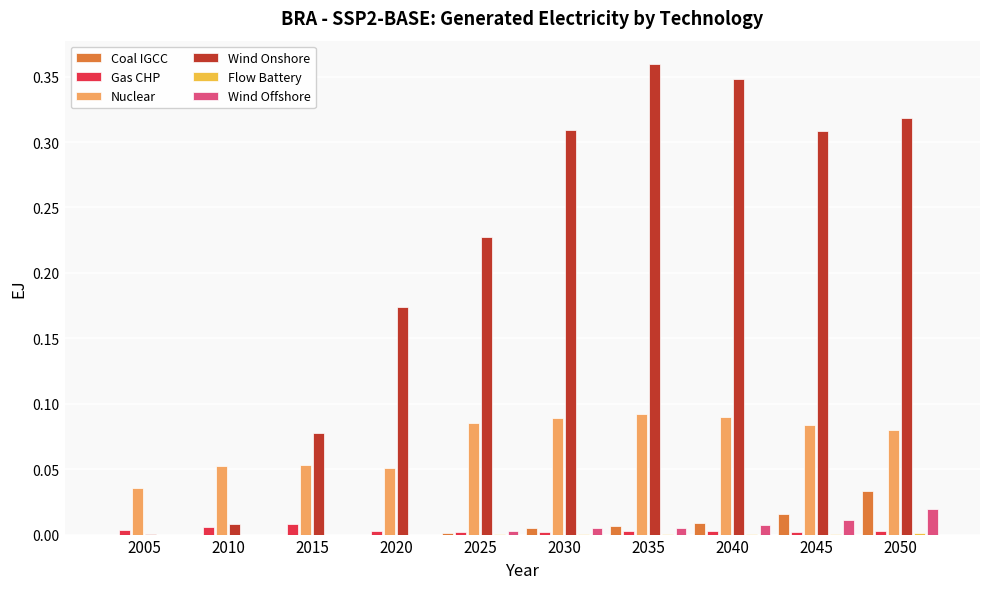

Between 2030 and 2035, which series saw the biggest shift?

Wind Onshore